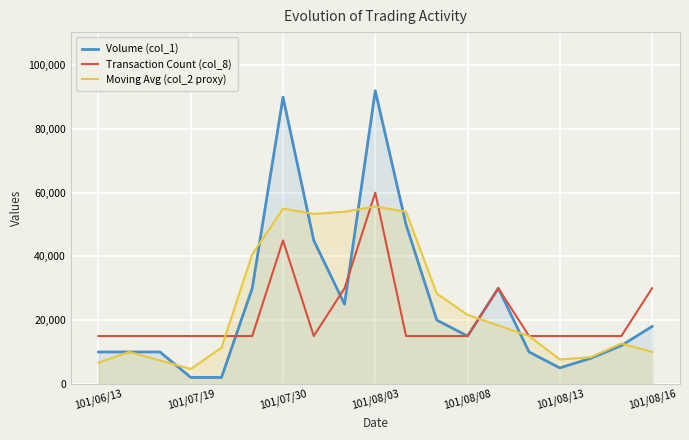

Reading left to right, list all the values displayed in this chart.

Volume (col_1): 10000.0	10000.0	10000.0	2000.0	2000.0	30000.0	90000.0	45000.0	25000.0	92000.0	50000.0	20000.0	15000.0	30000.0	10000.0	5000.0	8000.0	12000.0	18000.0
Transaction Count (col_8): 15000.0	15000.0	15000.0	15000.0	15000.0	15000.0	45000.0	15000.0	30000.0	60000.0	15000.0	15000.0	15000.0	30000.0	15000.0	15000.0	15000.0	15000.0	30000.0
Moving Avg (col_2 proxy): 6666.7	10000.0	7333.3	4666.7	11333.3	40666.7	55000.0	53333.3	54000.0	55666.7	54000.0	28333.3	21666.7	18333.3	15000.0	7666.7	8333.3	12666.7	10000.0